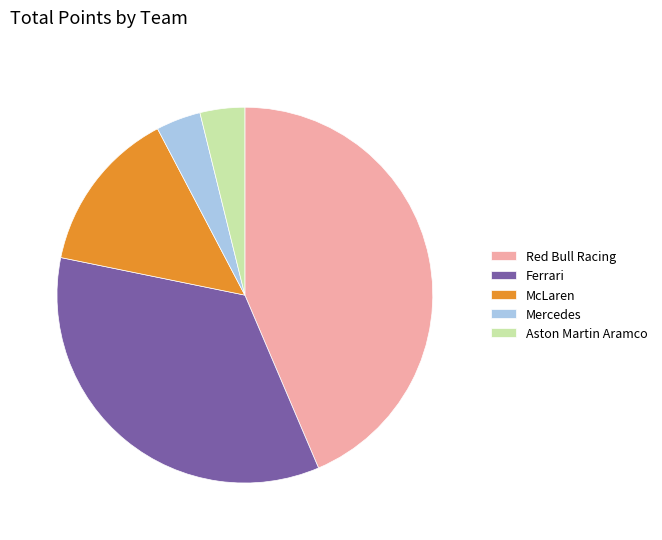

The McLaren slice represents 26% of the pie. True or false?

False